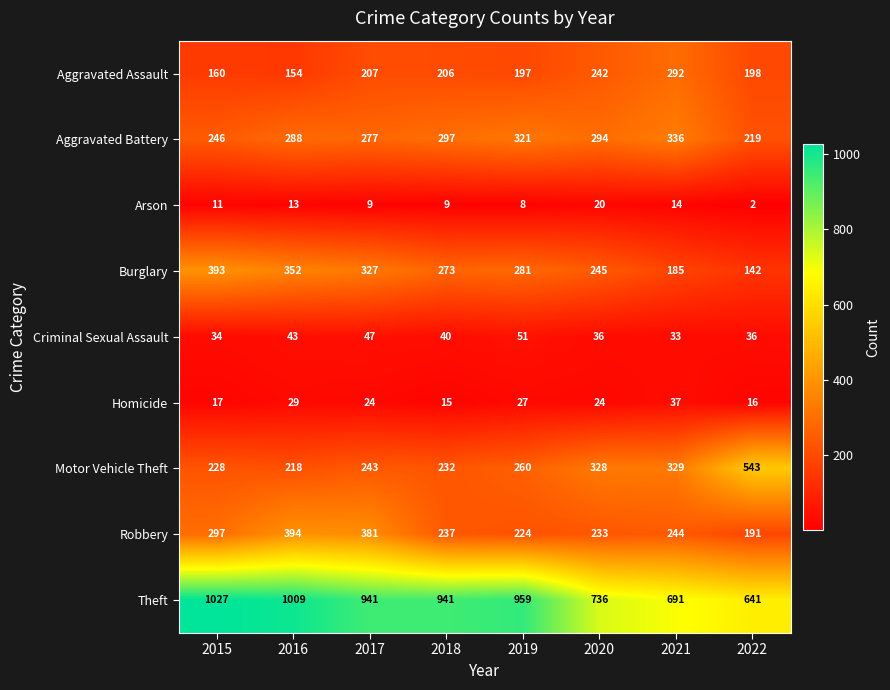

Which series has the largest total across all categories?

Theft